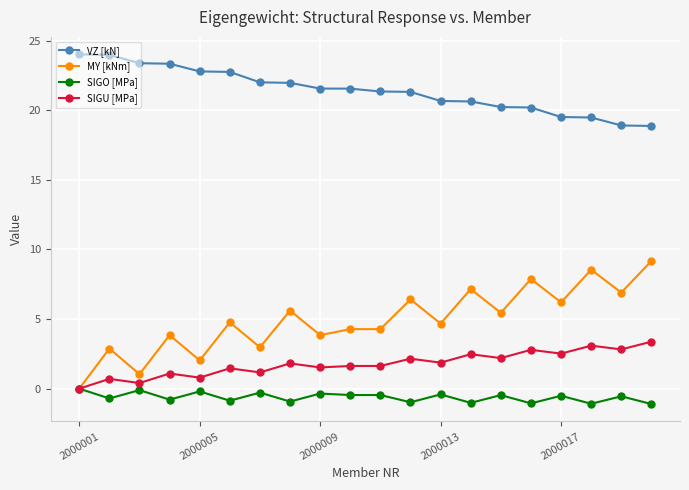

Which series has the largest total across all categories?

VZ [kN]